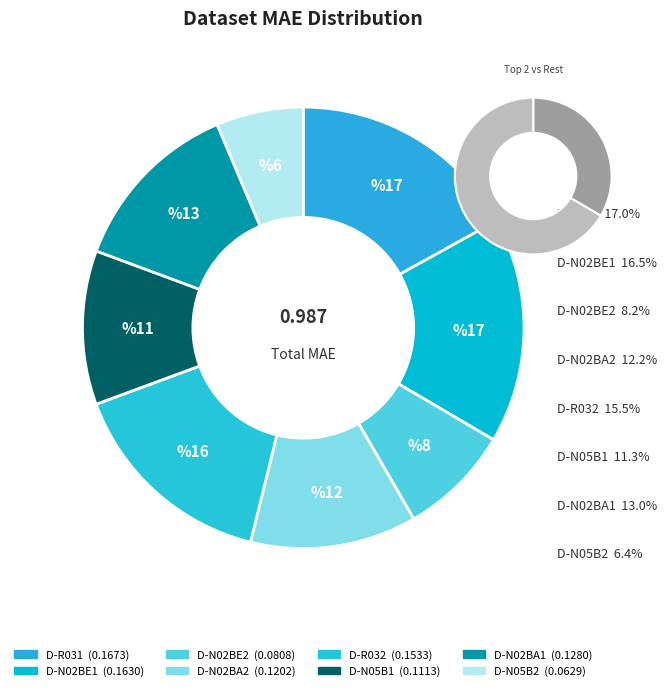

The D-N02BA2 slice represents 25% of the pie. True or false?

False